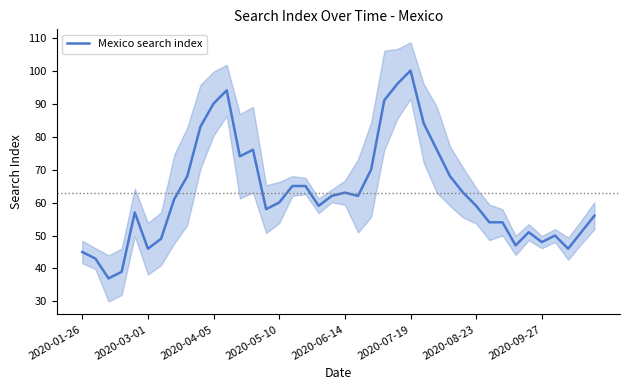

What is the highest value of the Mexico search index series?

100